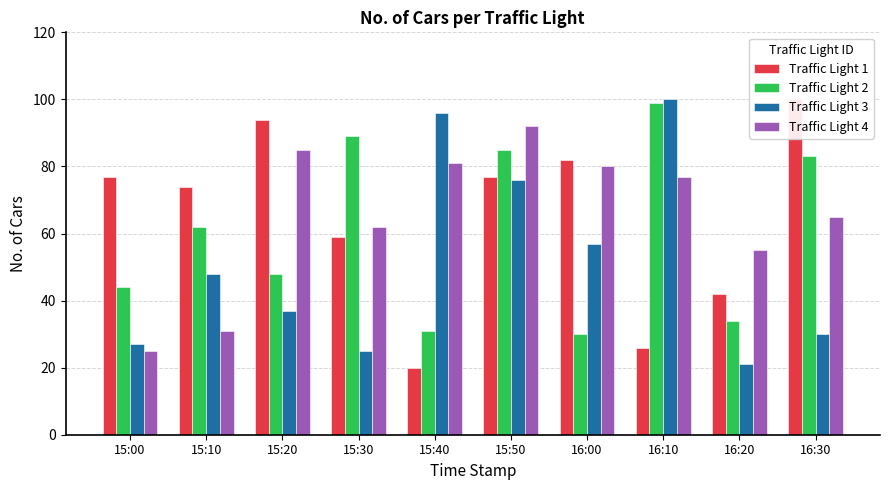

What is the sum of the Traffic Light 3 values at 15:40 and 15:20?

133